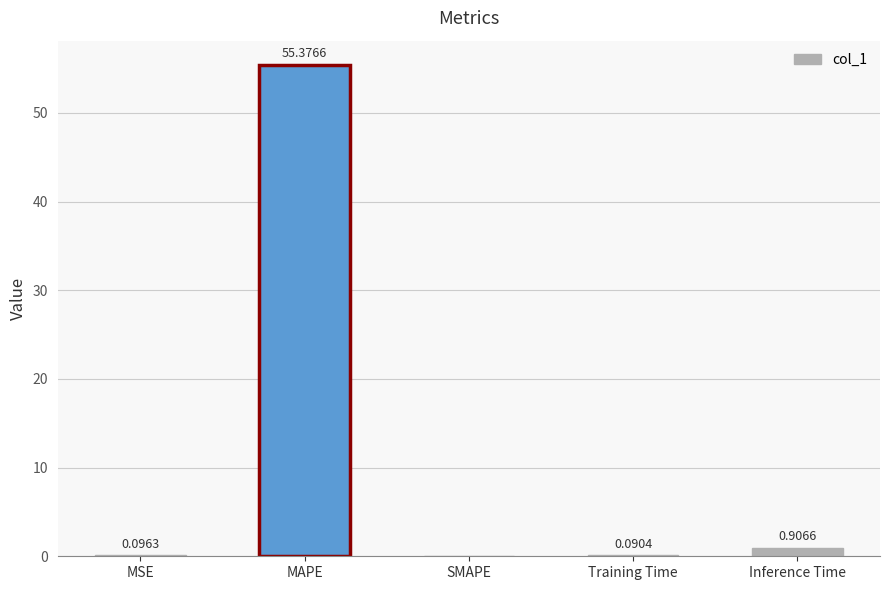

At which label is the value closest to 27?

Inference Time